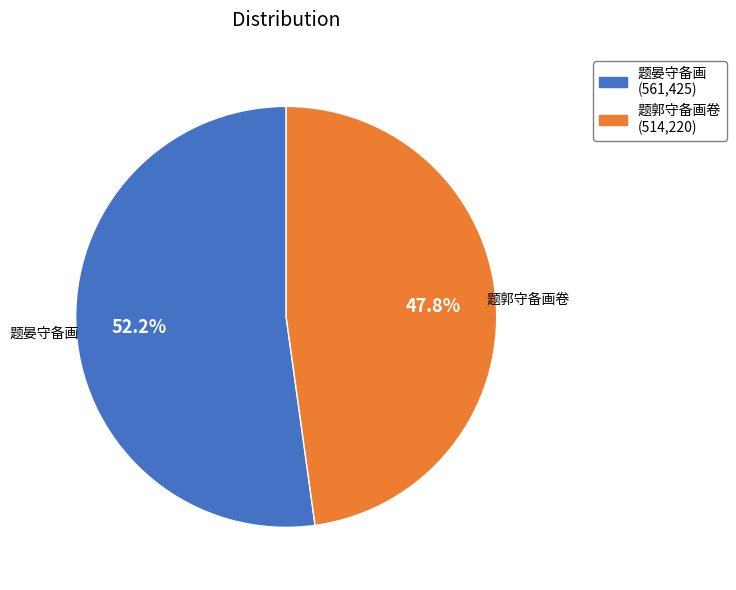

Which slice represents more than half of the pie?

题晏守备画